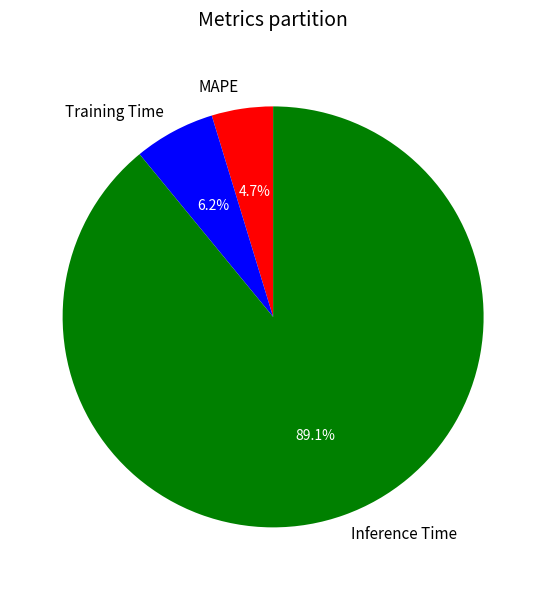

What is the smallest slice in the pie chart?

MAPE